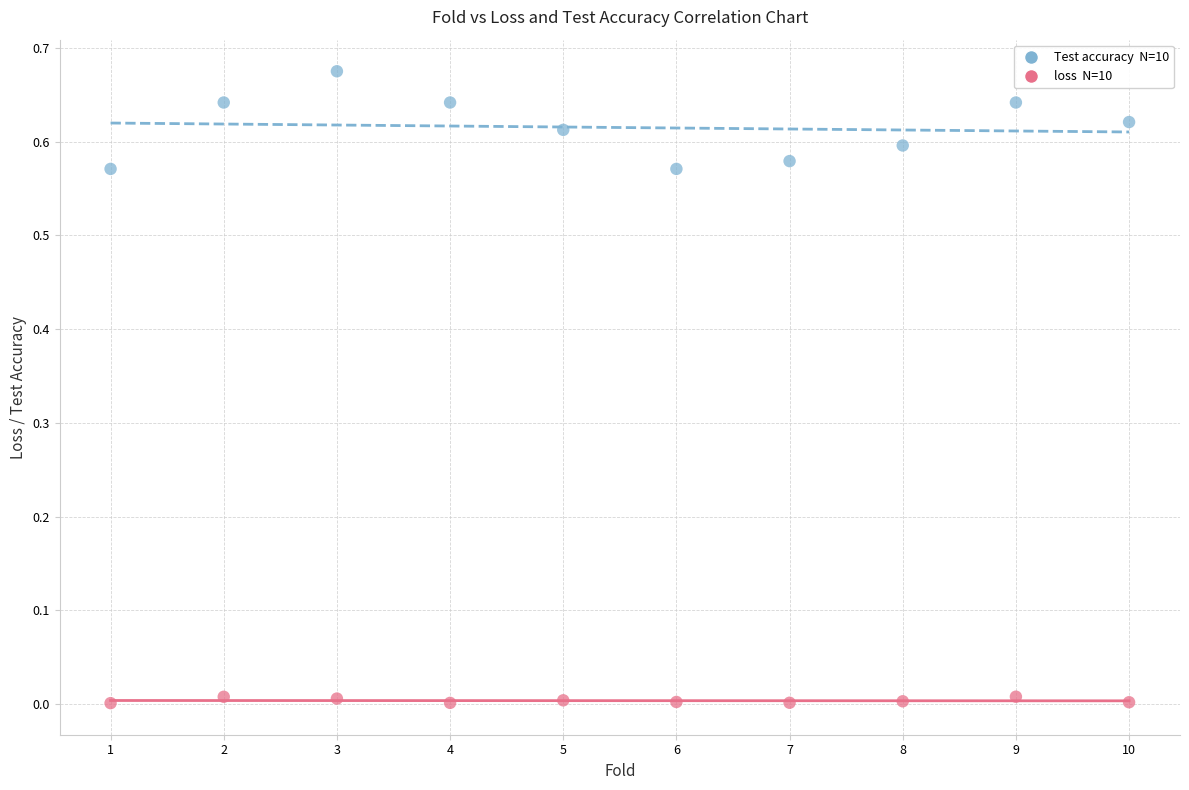

Across all data points, what is the range of X values (max minus min)?

9.0